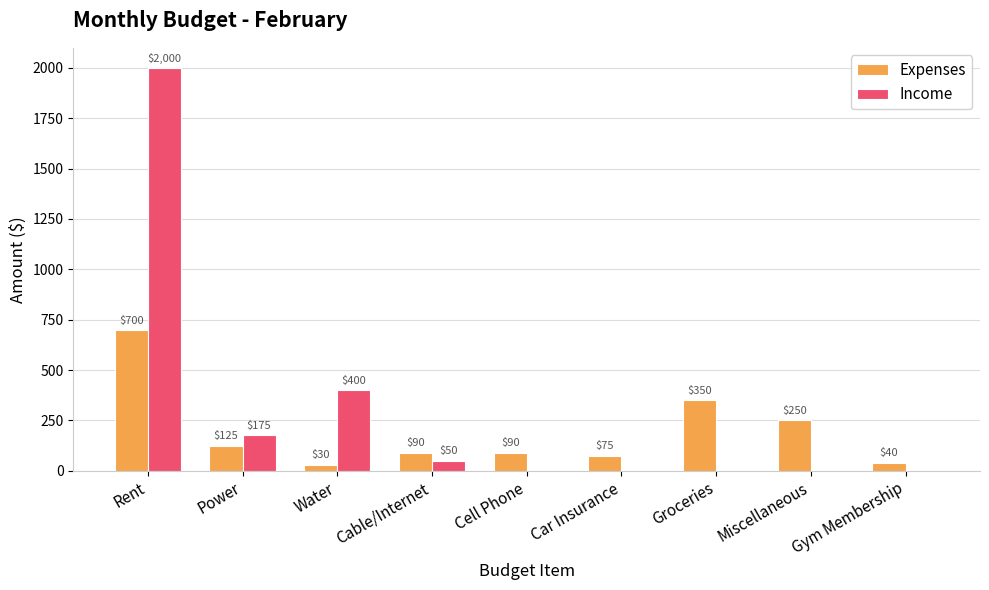

Which series has the largest total across all categories?

Income